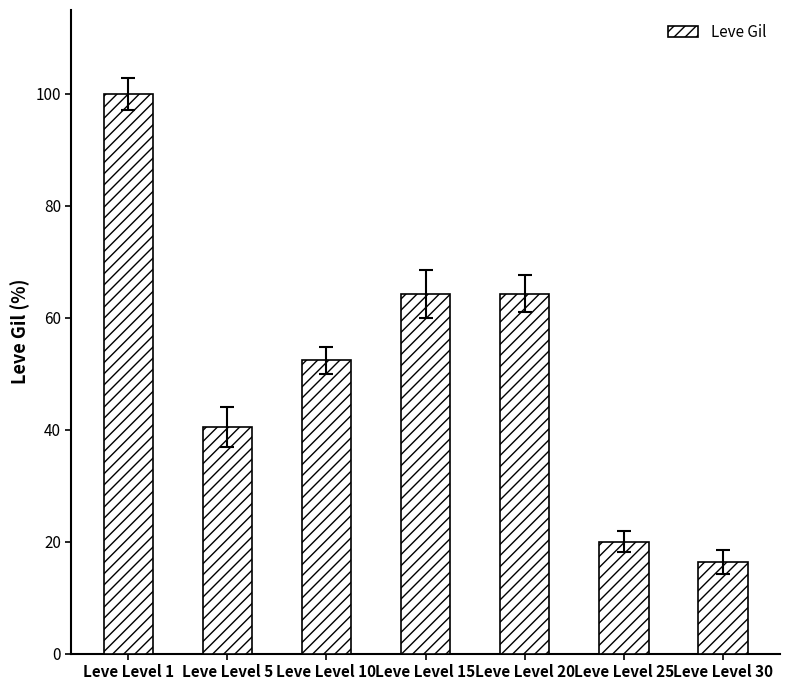

What is the maximum value shown in the chart?

100.0